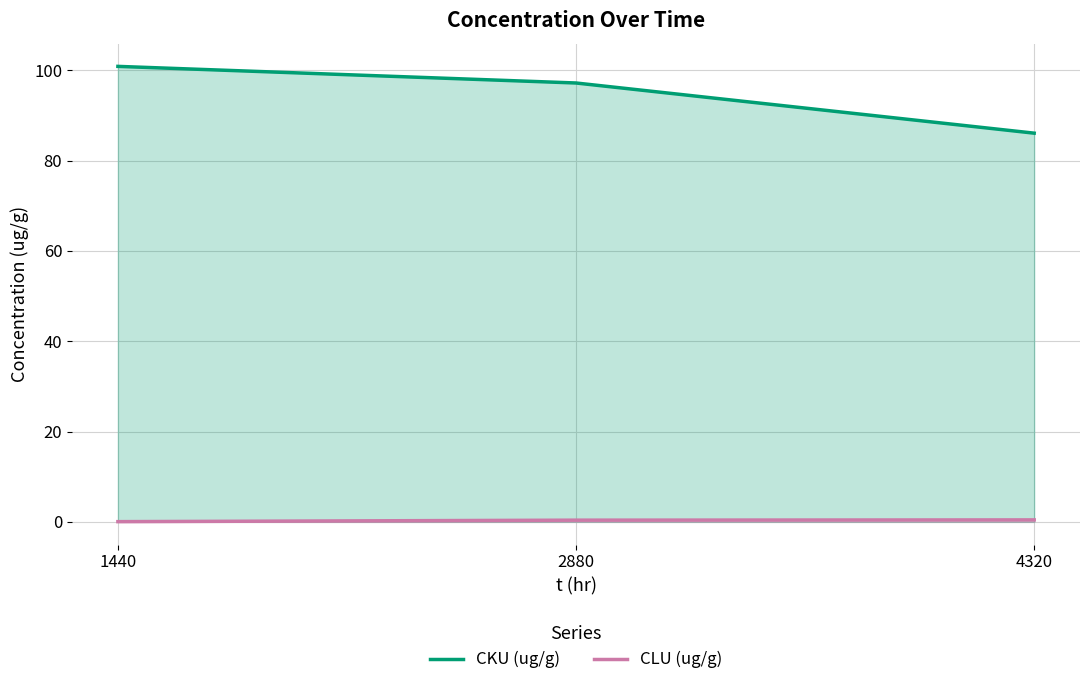

True or false: CLU (ug/g) has a value of 0.4 at 4320.

True